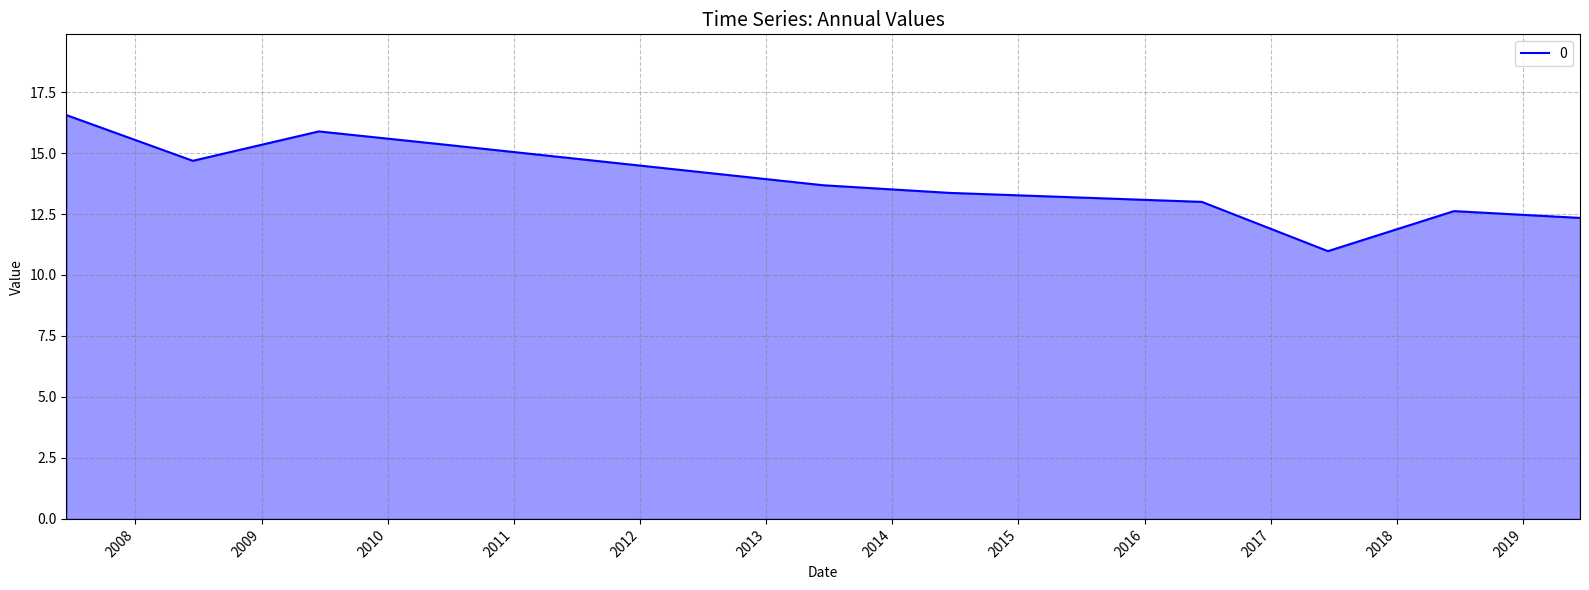

How many lines are shown in the chart?

1